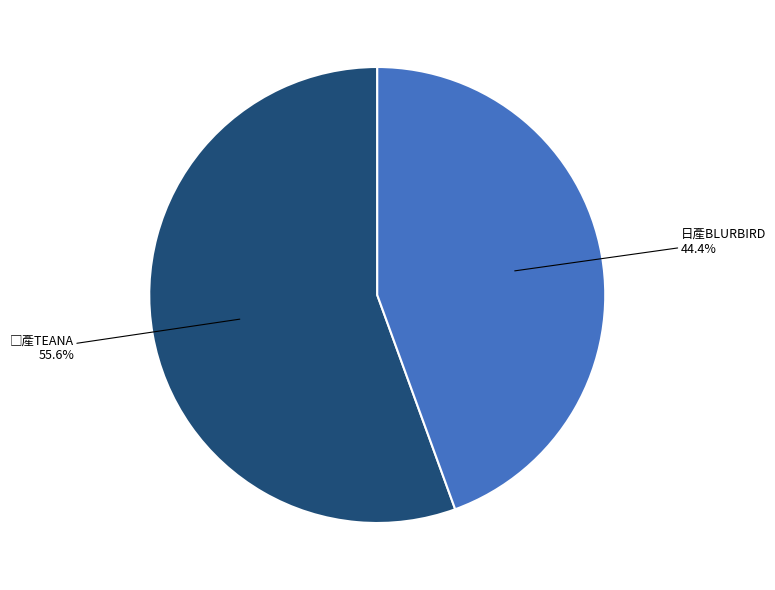

Is there a majority slice in this chart?

Yes